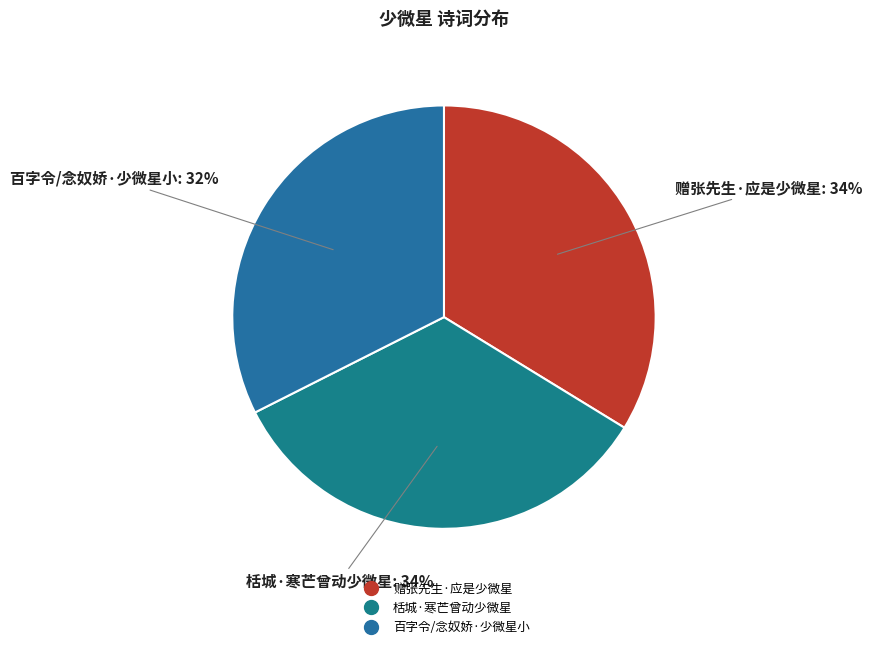

Does 赠张先生·应是少微星 account for over 50% of the chart?

No